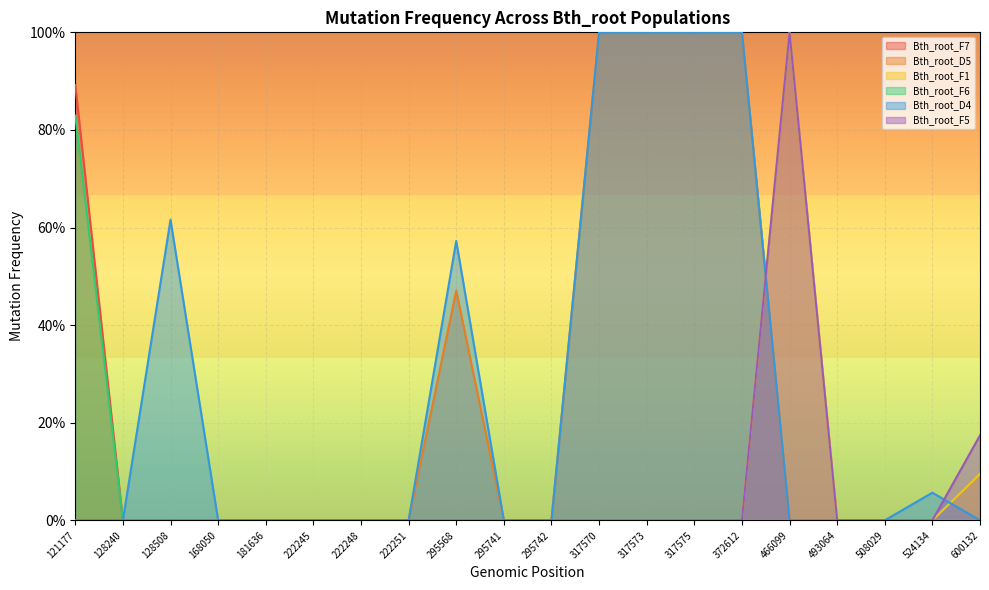

Where is the first local maximum for Bth_root_F1?

466099